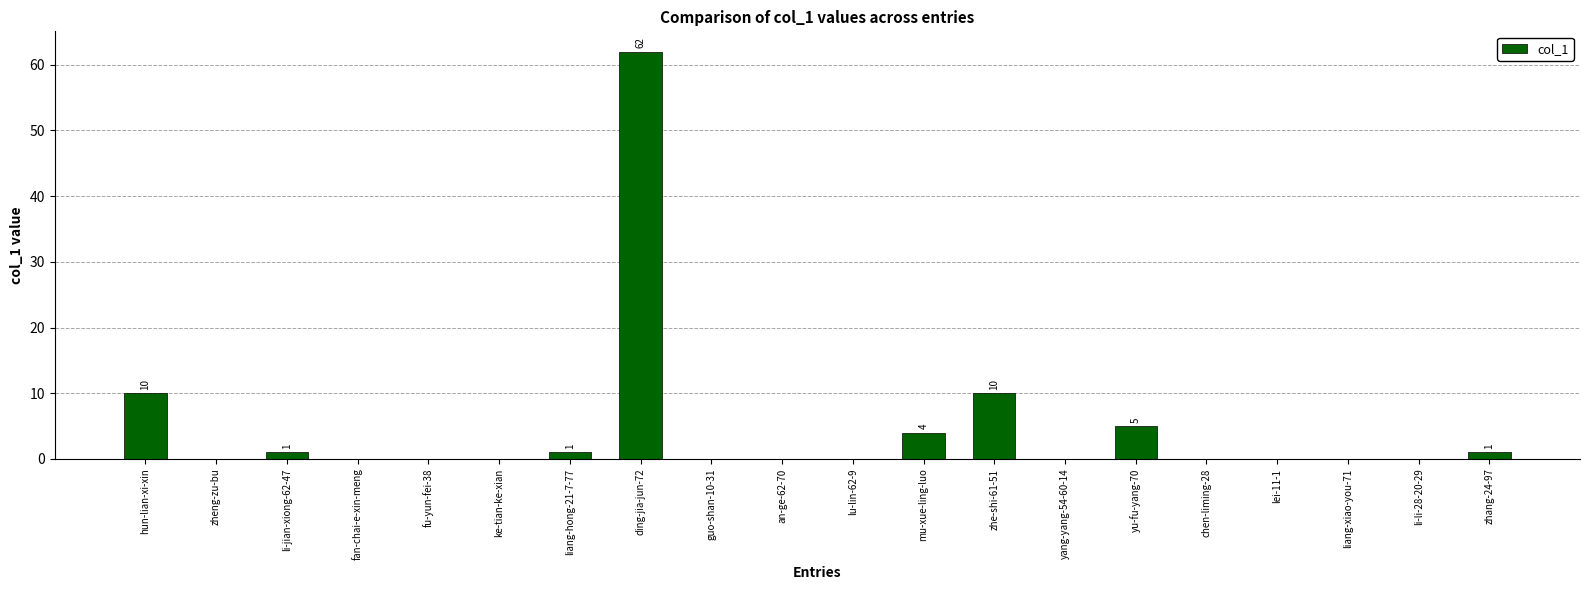

The chart shows a value of 0 at fu-yun-fei-38. True or false?

True